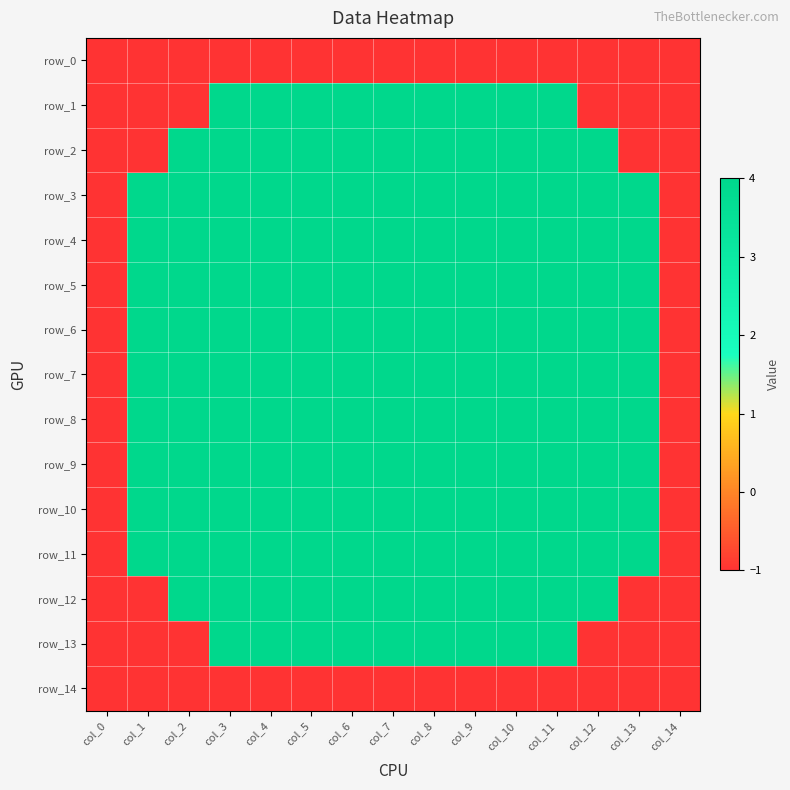

Is it true that row_4 equals 4 at col_11?

True